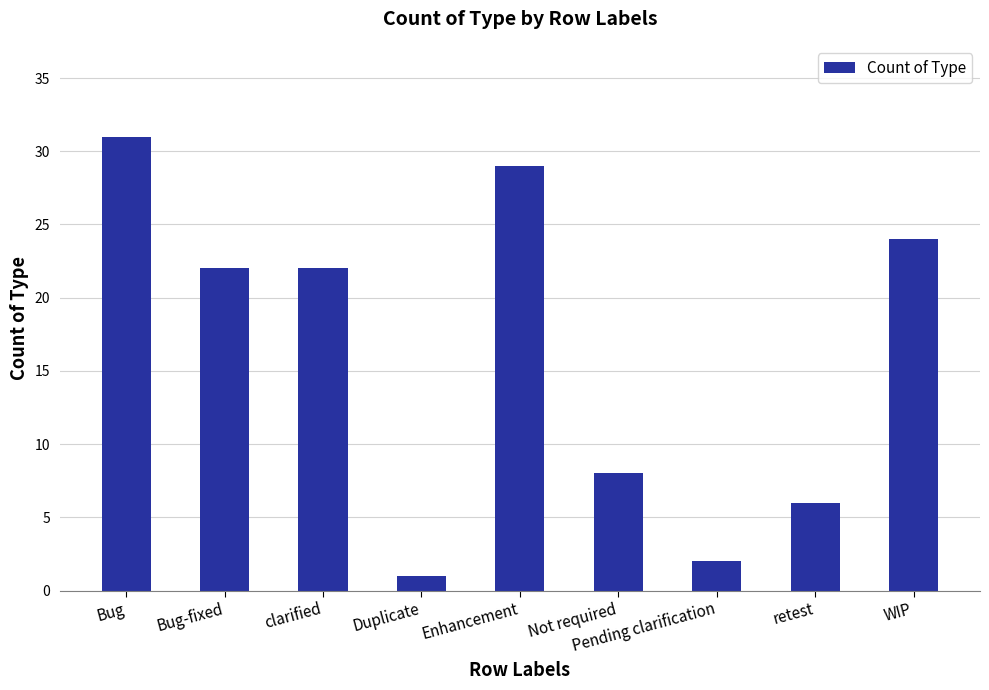

What is the maximum value shown in the chart?

31